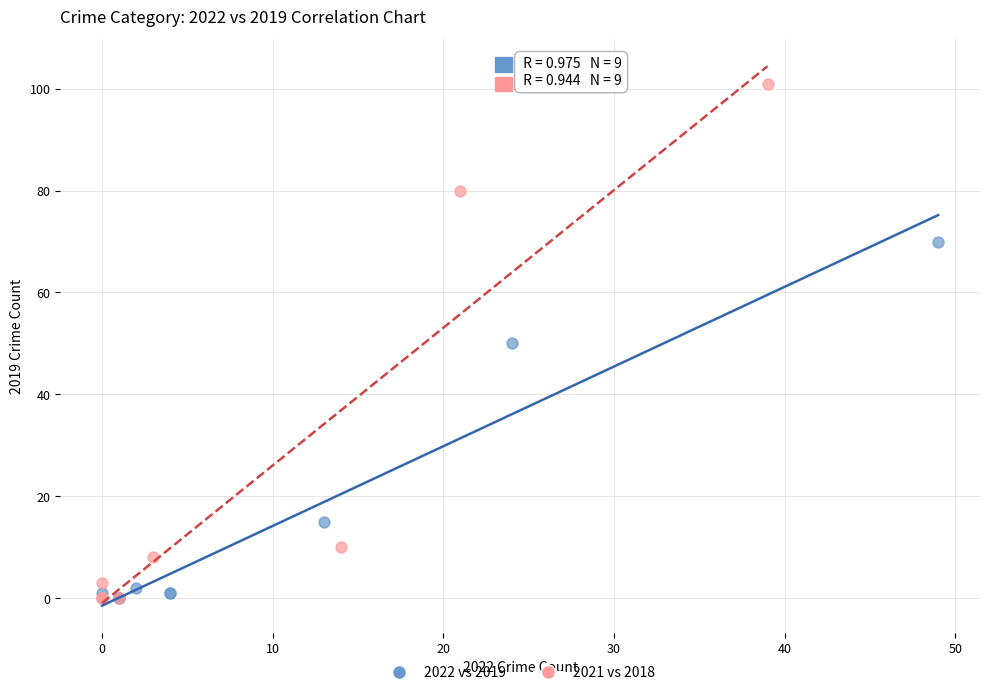

What are all the series names shown in the legend?

2022 vs 2019, 2021 vs 2018